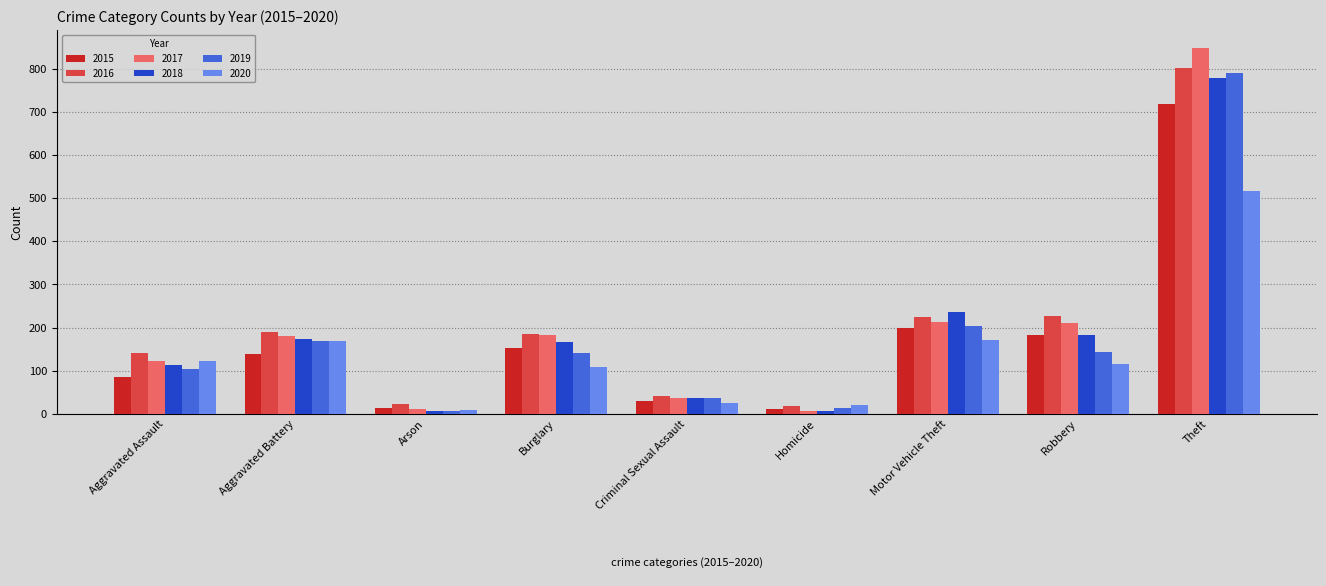

Rank the series by their maximum value, from lowest to highest.

2020, 2015, 2018, 2019, 2016, 2017